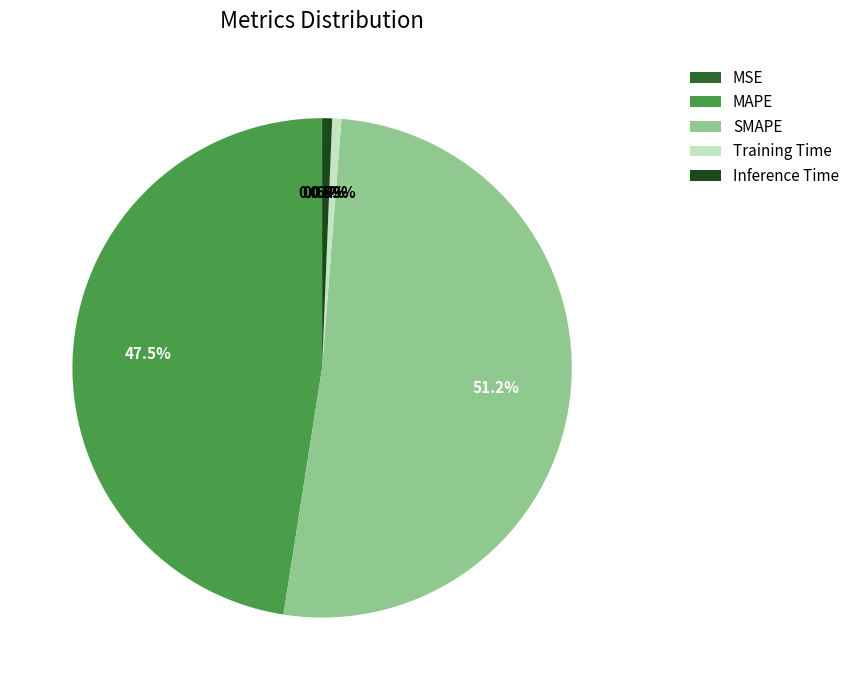

What is the largest slice in the pie chart?

SMAPE